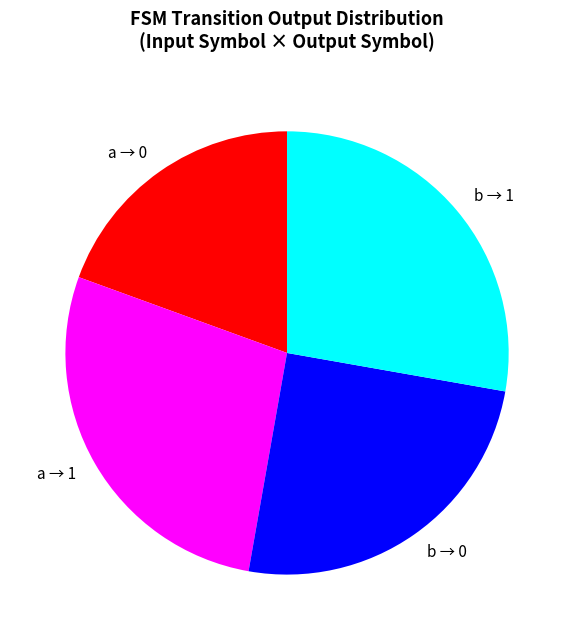

Is a → 1 the majority of the pie?

No